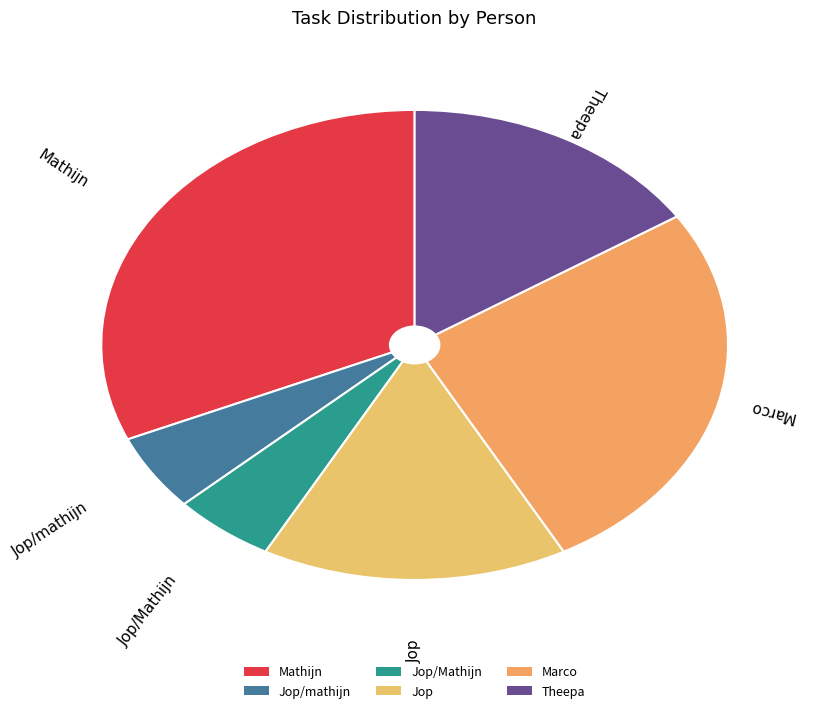

True or false: Mathijn accounts for 19% of the total.

False